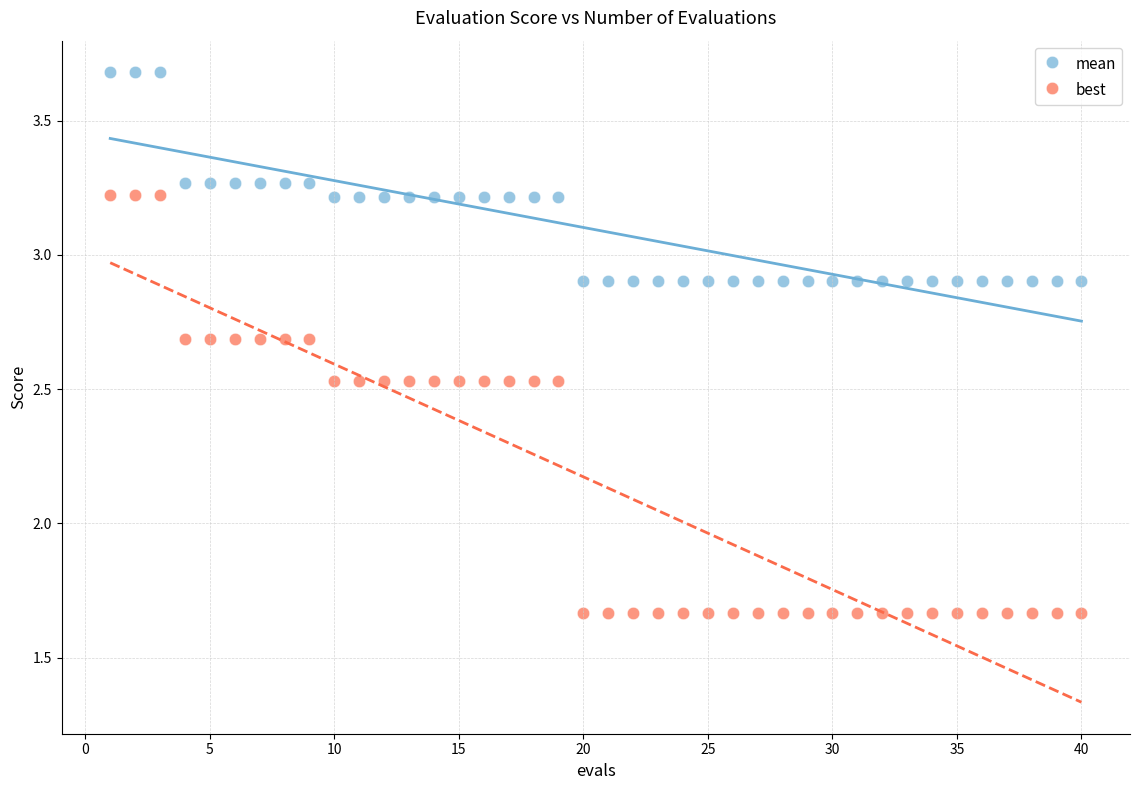

Which series contains the lowest Y value?

best